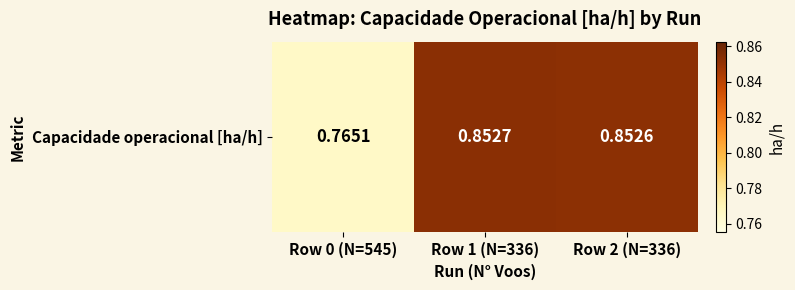

How many data points does each series have?

3